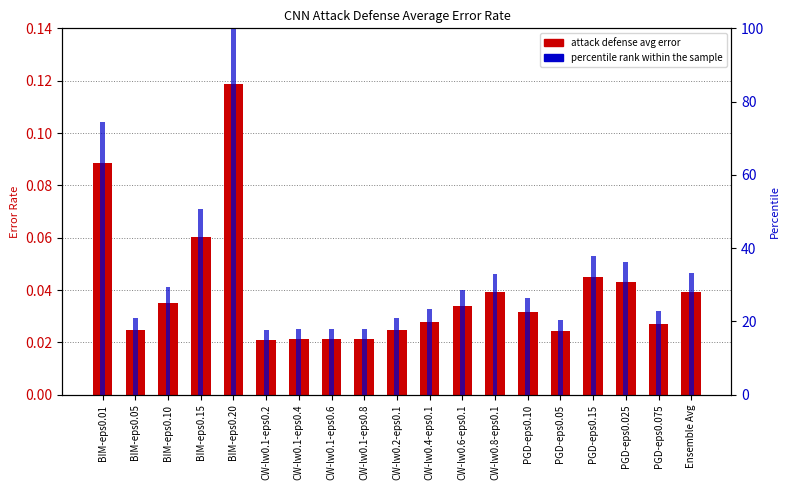

What is the highest value of the Attack Defense Average series?

0.1